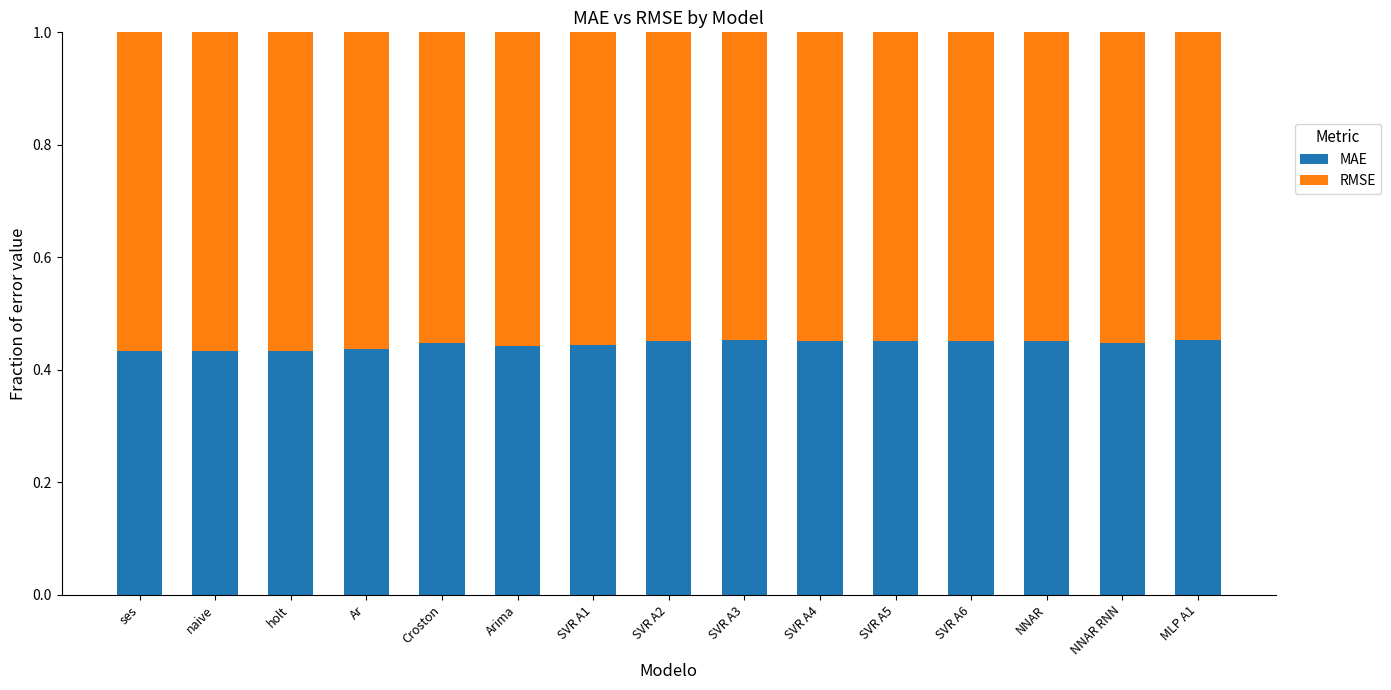

The MAE series shows 0.7 at SVR A1. True or false?

False